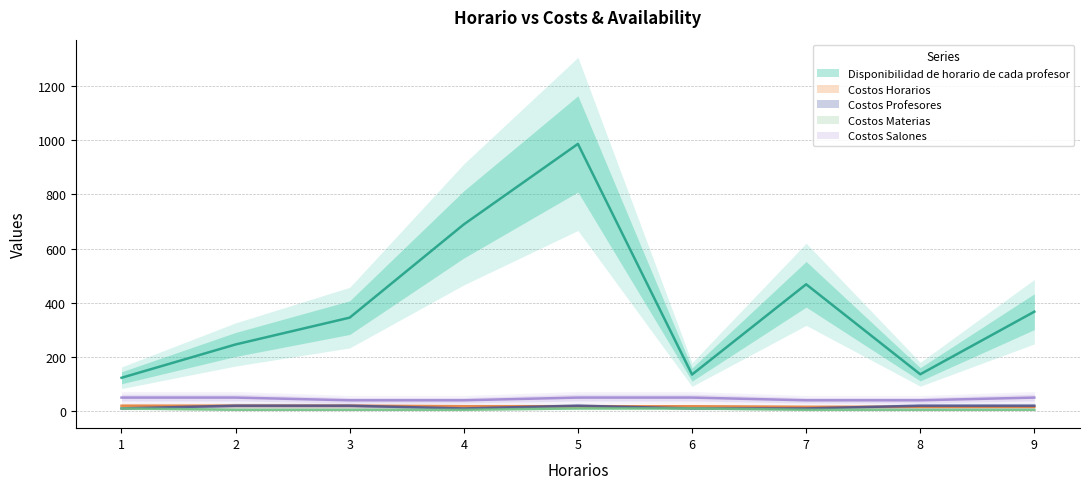

Reading left to right, list all the values displayed in this chart.

Disponibilidad de horario de cada profesor: 1=123	2=246	3=345	4=689	5=986	6=135	7=468	8=136	9=367
Costos Horarios: 1=20	2=20	3=20	4=18	5=18	6=18	7=16	8=16	9=16
Costos Profesores: 1=10	2=20	3=20	4=10	5=20	6=10	7=10	8=20	9=20
Costos Materias: 1=10	2=5	3=5	4=5	5=10	6=10	7=5	8=5	9=5
Costos Salones: 1=50	2=50	3=40	4=40	5=50	6=50	7=40	8=40	9=50